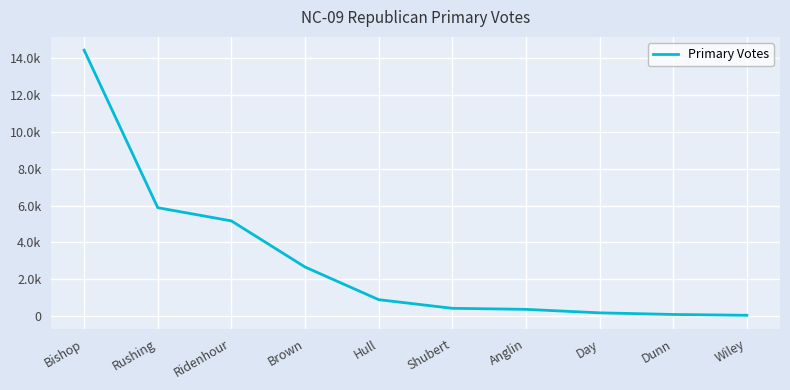

At which label does the data first exceed 906?

Bishop